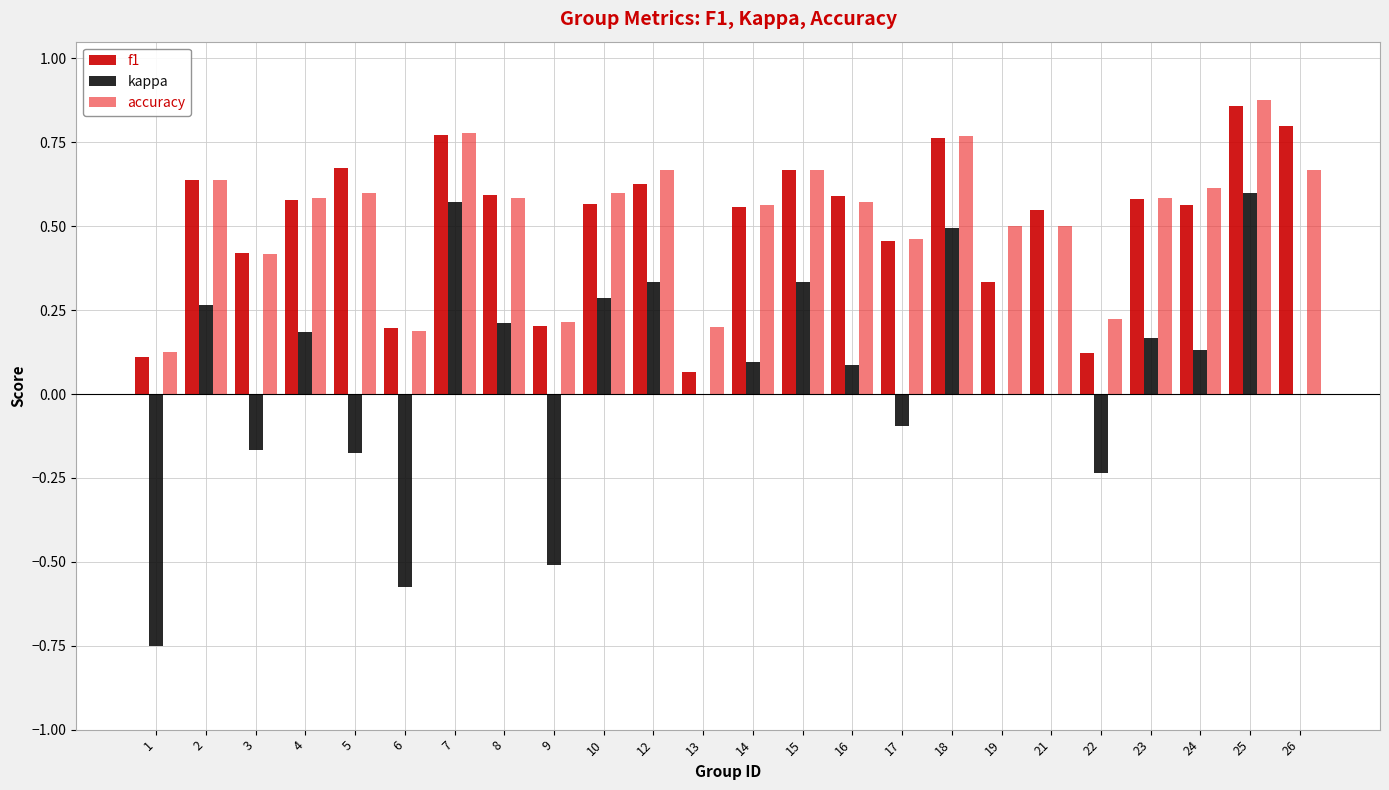

At which category is the sum across all series the highest?

25